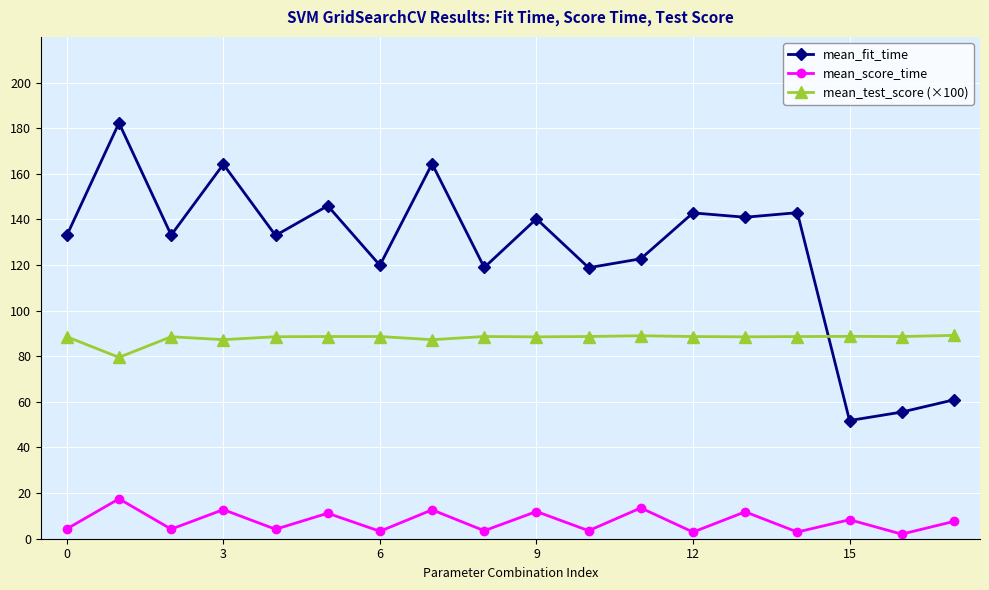

Which series has the largest range (max minus min)?

mean_fit_time